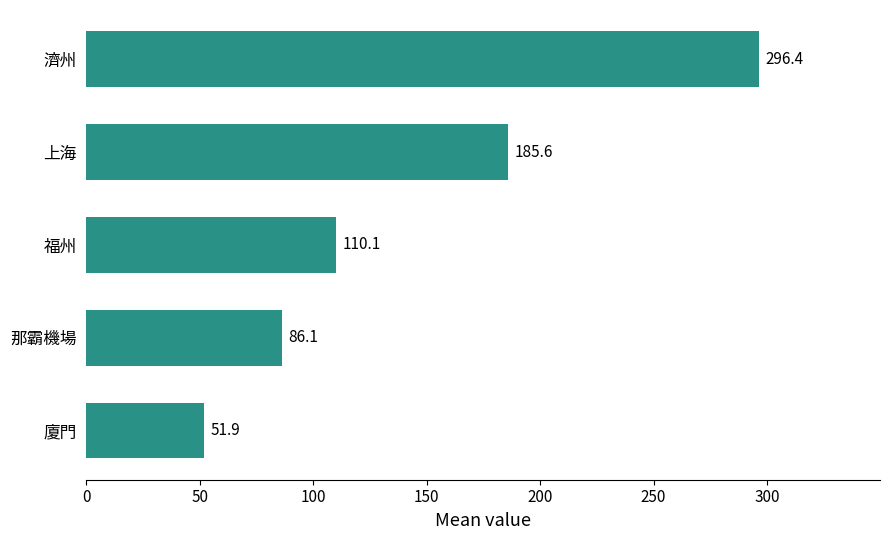

List the labels in order of value, smallest first.

廈門, 那霸機場, 福州, 上海, 濟州